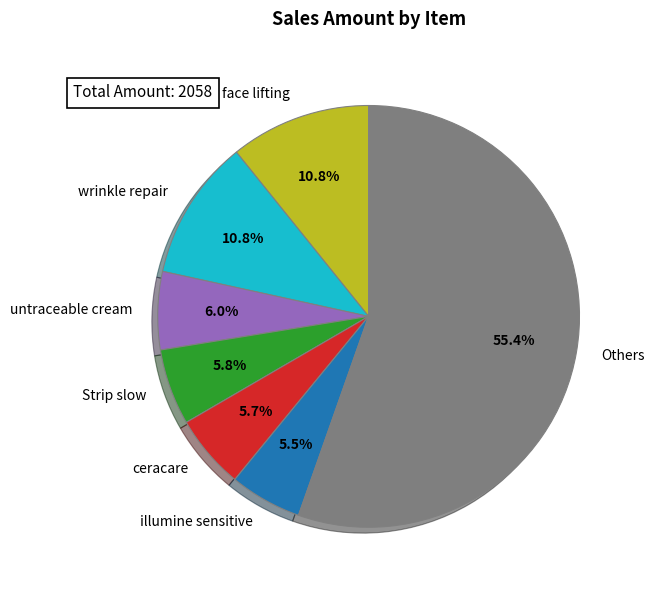

Which slice is the largest?

Others